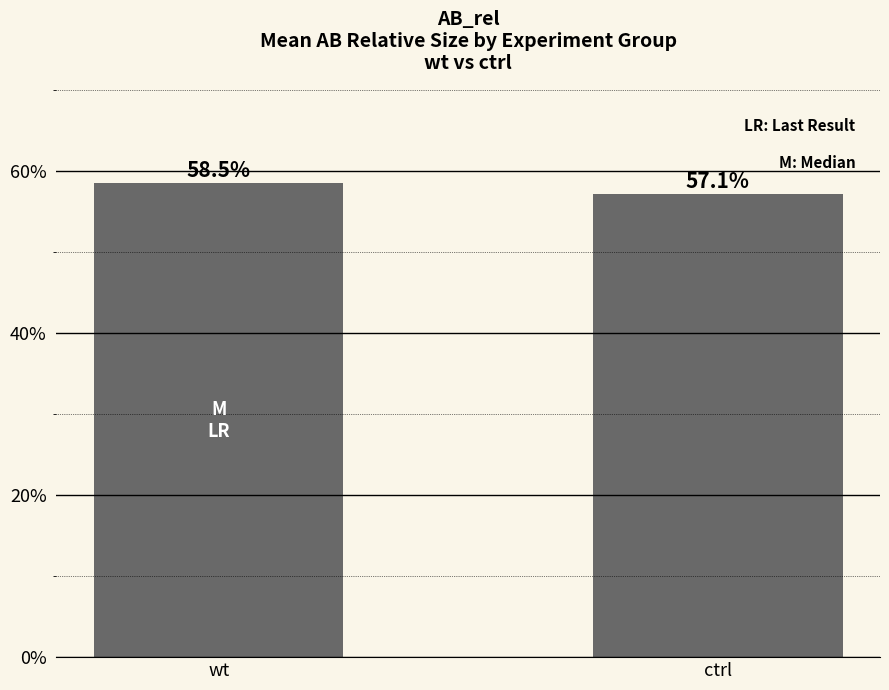

What is the average value?

0.6